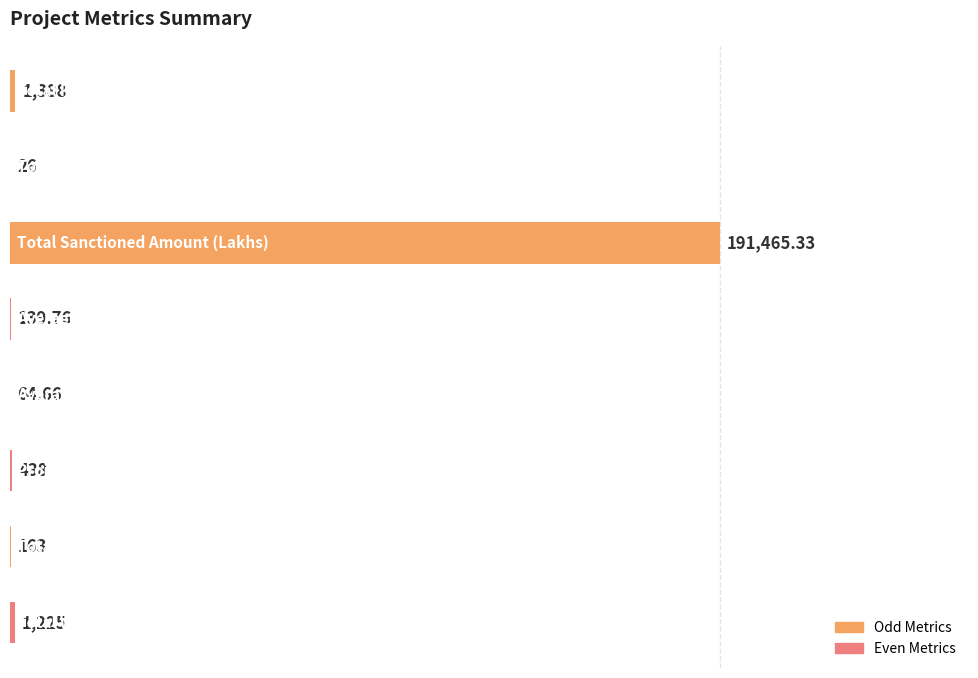

Are the bars horizontal?

Yes